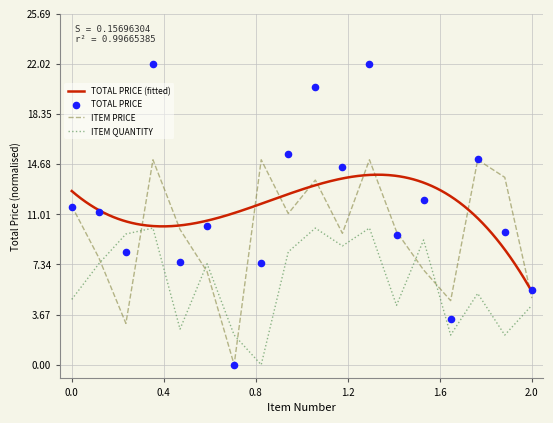

Which series has the largest Y range (max minus min)?

TOTAL PRICE